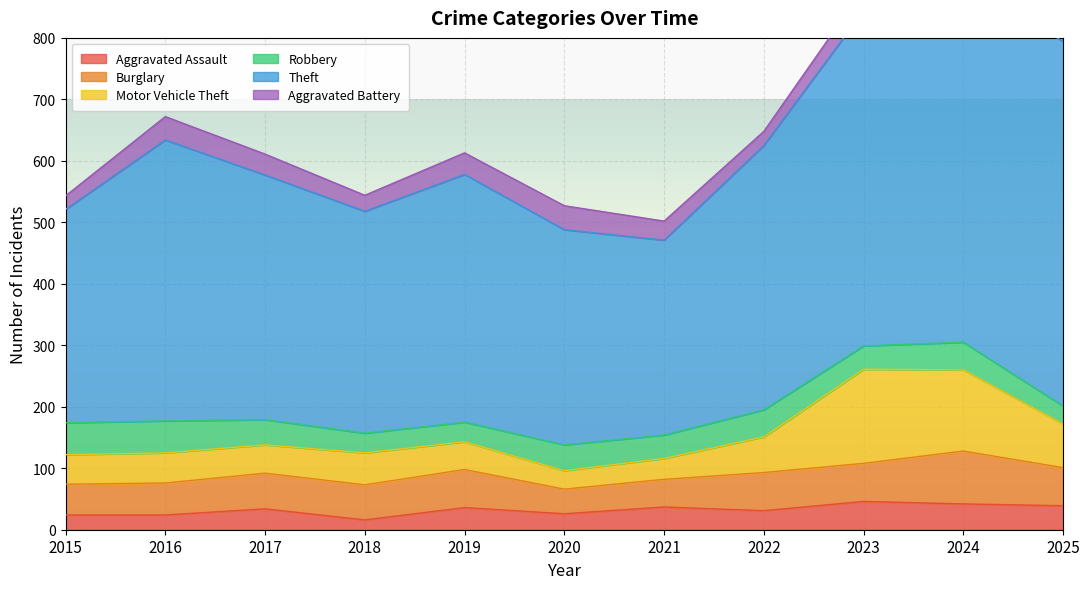

True or false: Burglary and Robbery cross at least once.

True